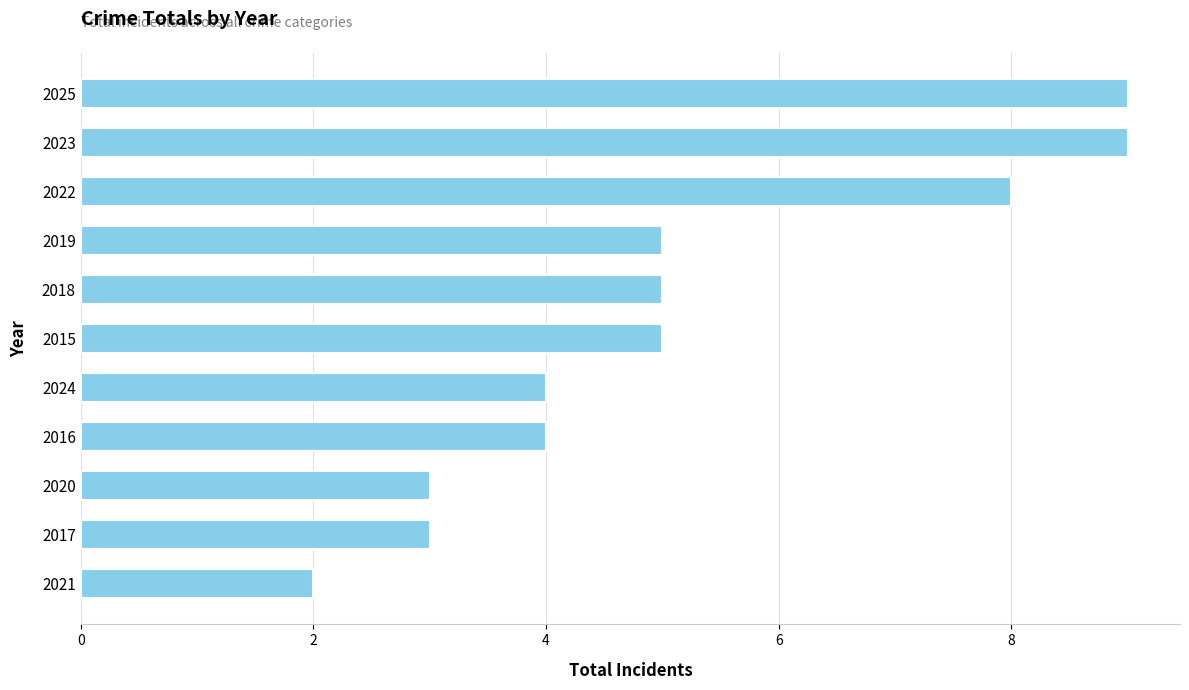

How many data points are less than 5?

5